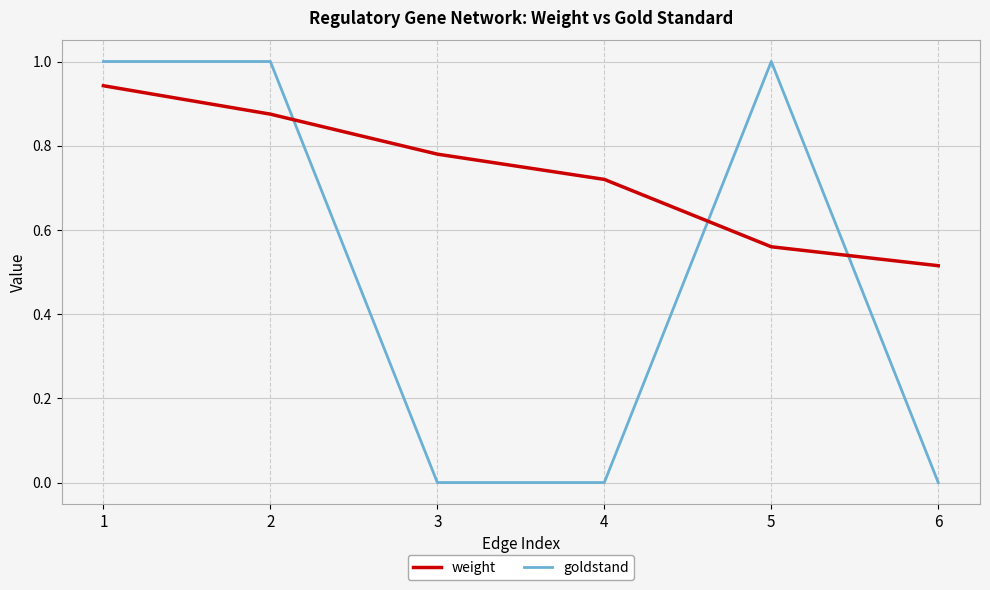

What are all the series names shown in the legend?

weight, goldstand